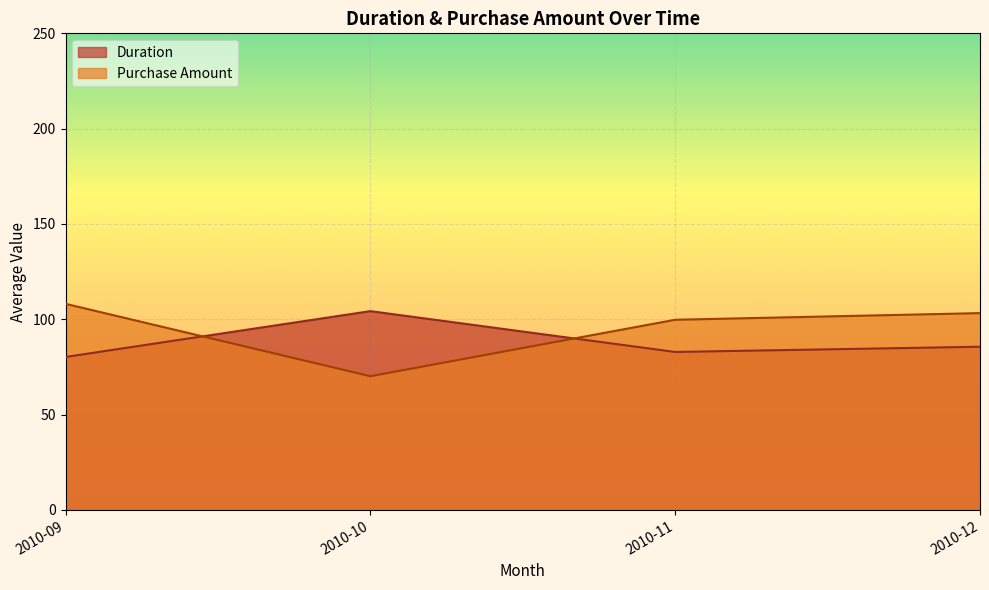

Rank the categories by Duration value from highest to lowest.

2010-10, 2010-12, 2010-11, 2010-09